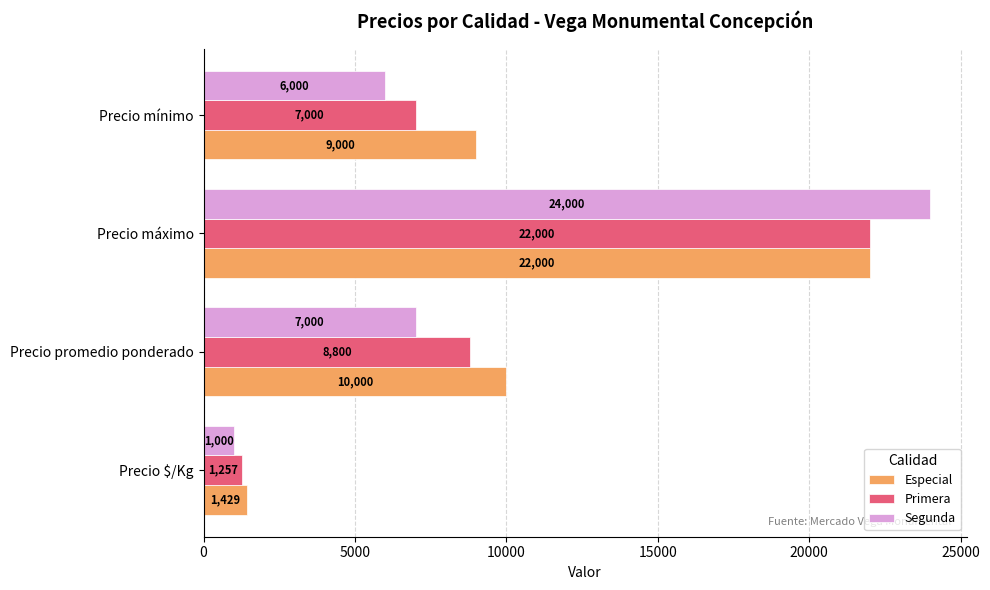

What is the average value of the Especial series?

10607